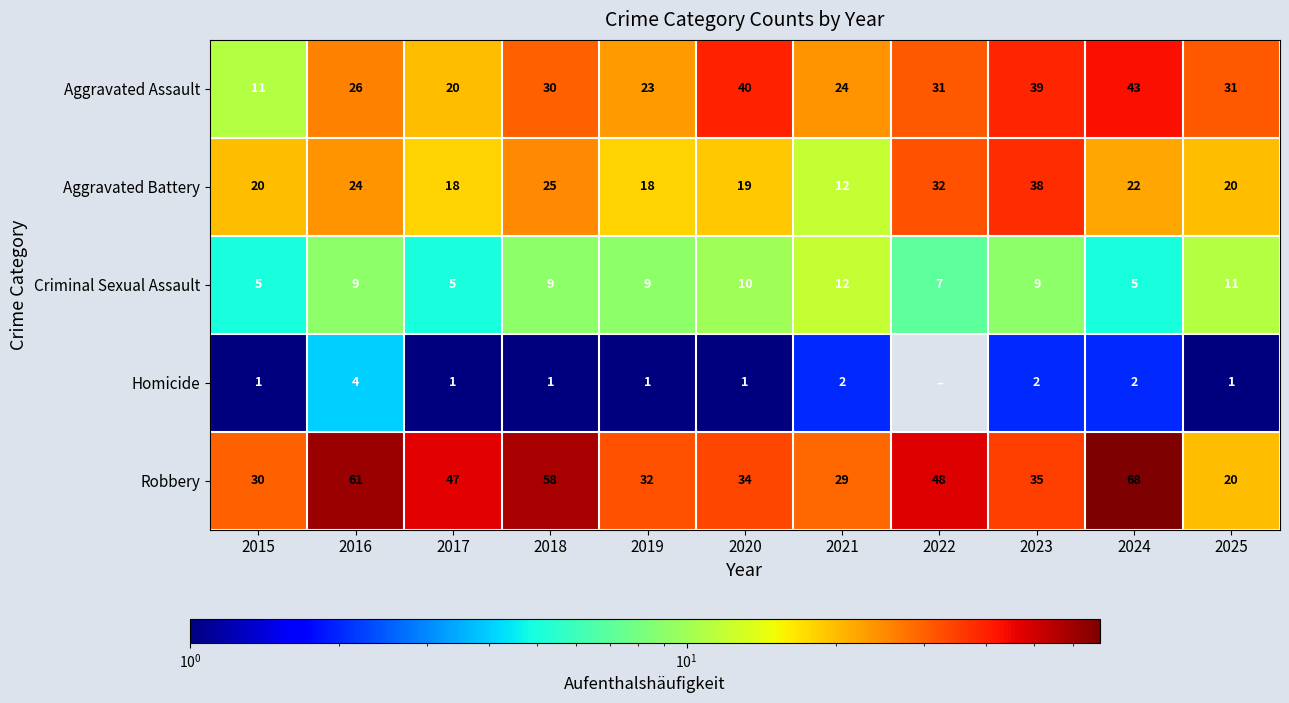

The value of Aggravated Assault at 2021 is 24. True or false?

True